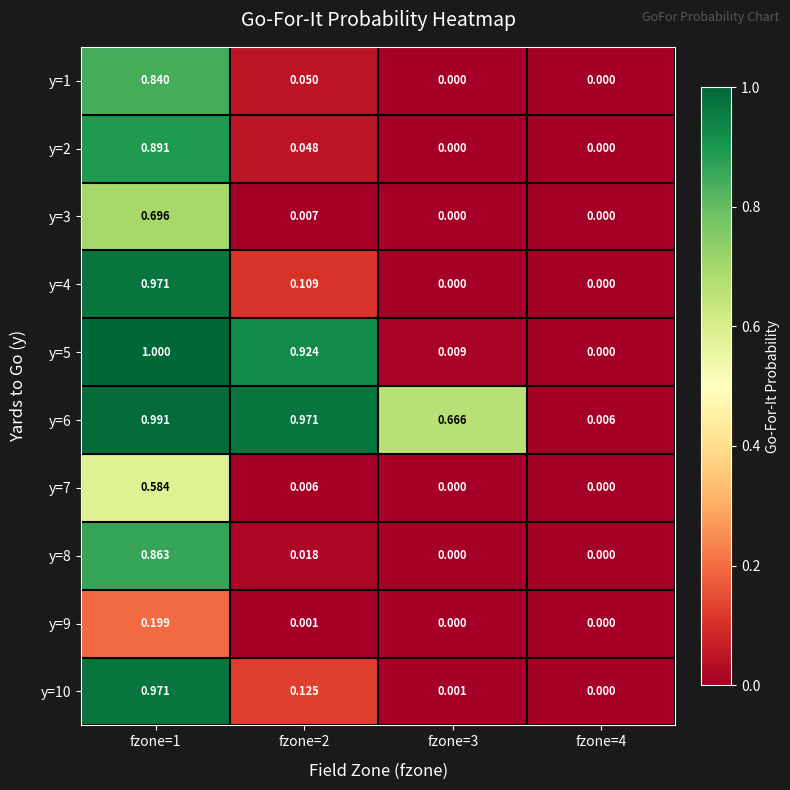

Is the value of y=6 at fzone=1 greater than the value of y=8 at fzone=3?

Yes